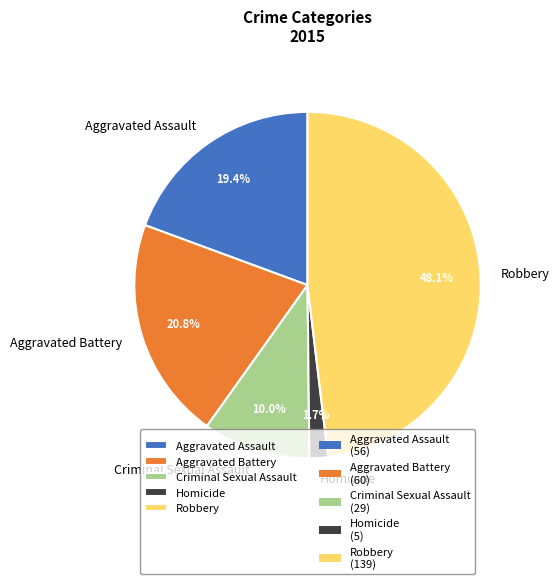

Which has a higher value, Aggravated Assault or Robbery?

Robbery